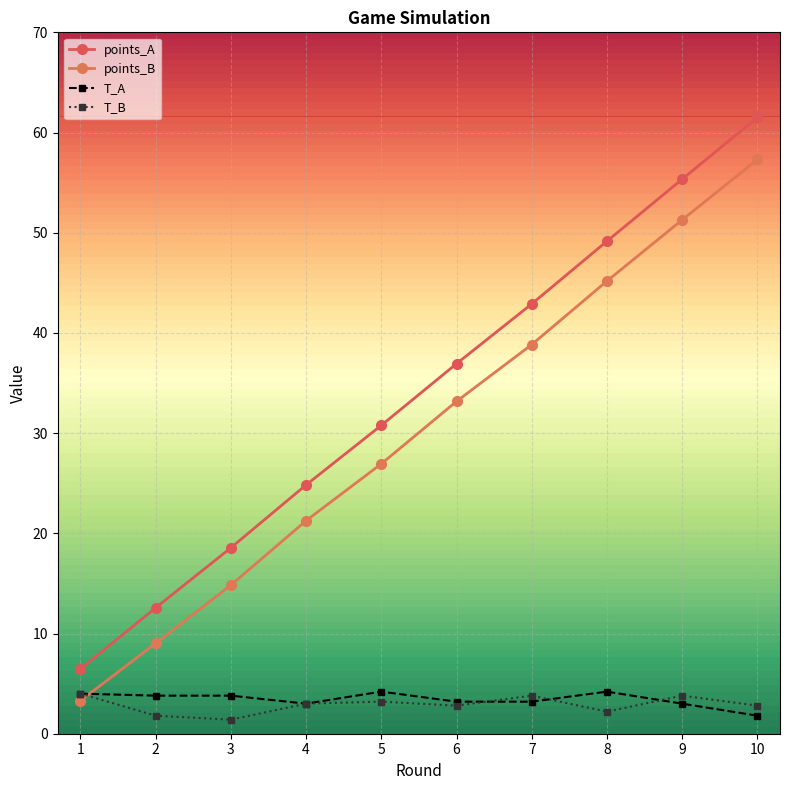

How many data points in points_A are less than 36?

5